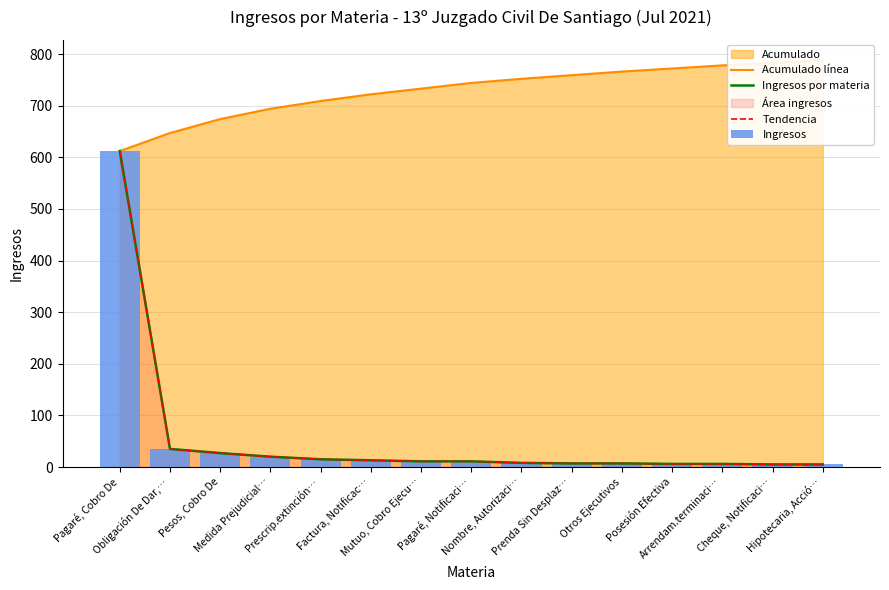

What is the average value of the Ingresos por materia series?

53